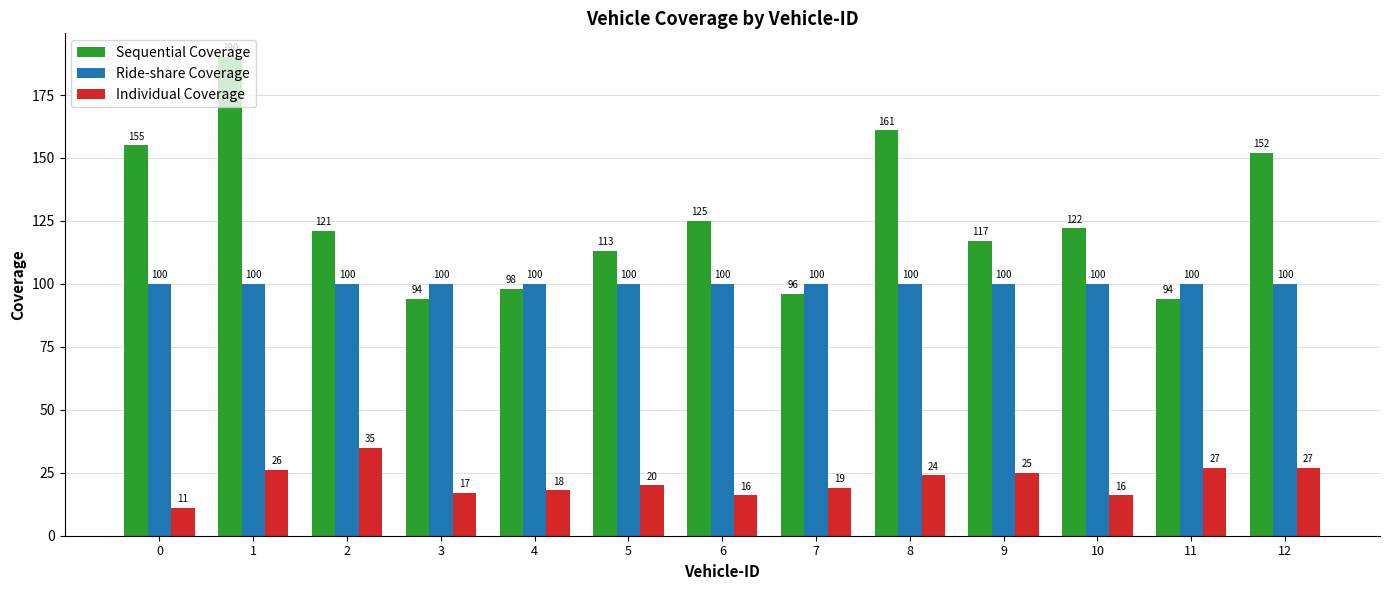

What is the total value across all series at 5?

233